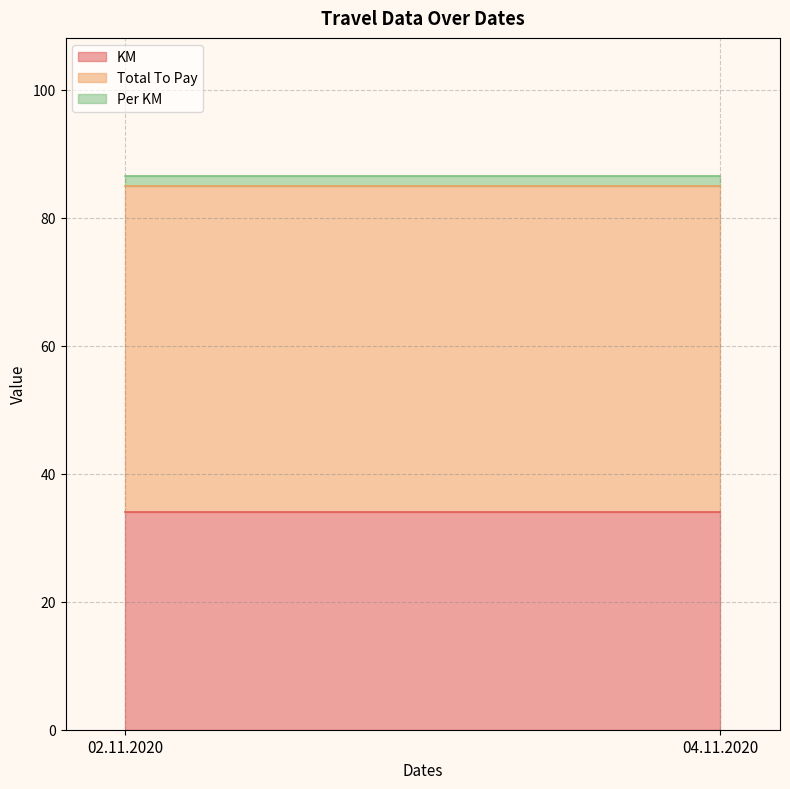

The value of Total To Pay at 02.11.2020 is 83.2. True or false?

False